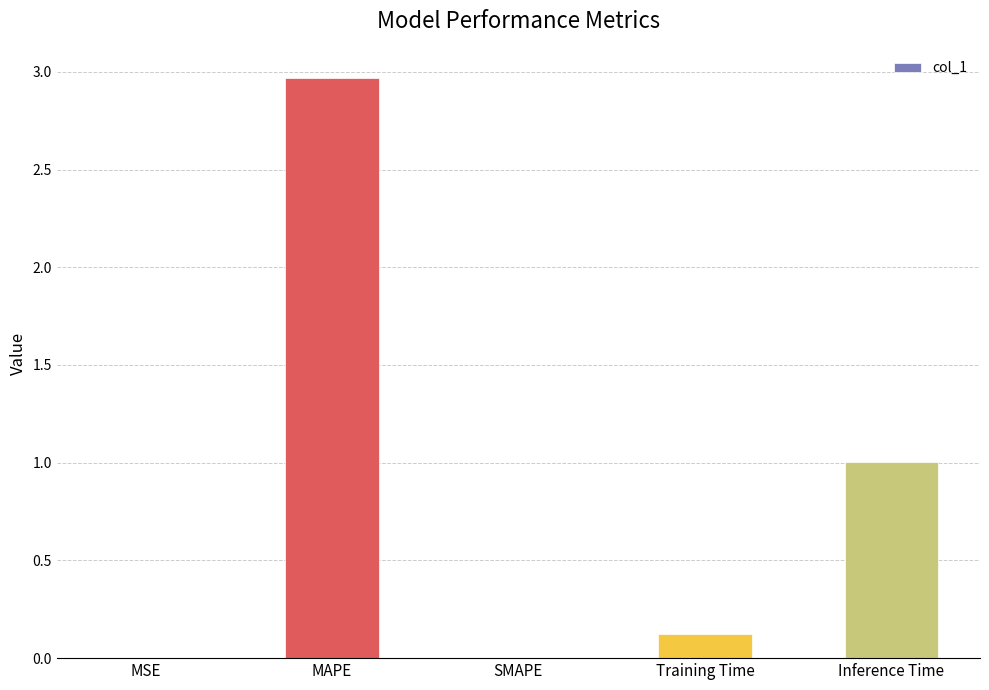

What value does the data have at Inference Time?

1.0